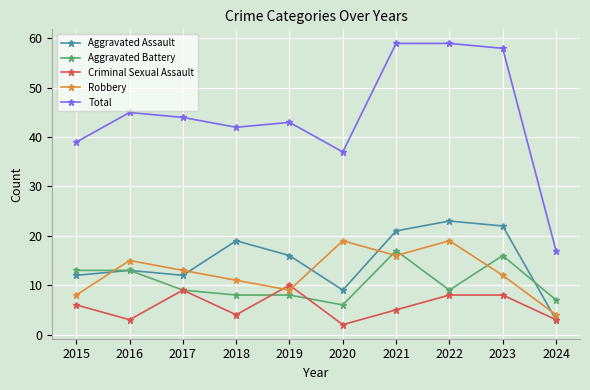

What is the difference between the second highest and minimum values in the Total series?

42